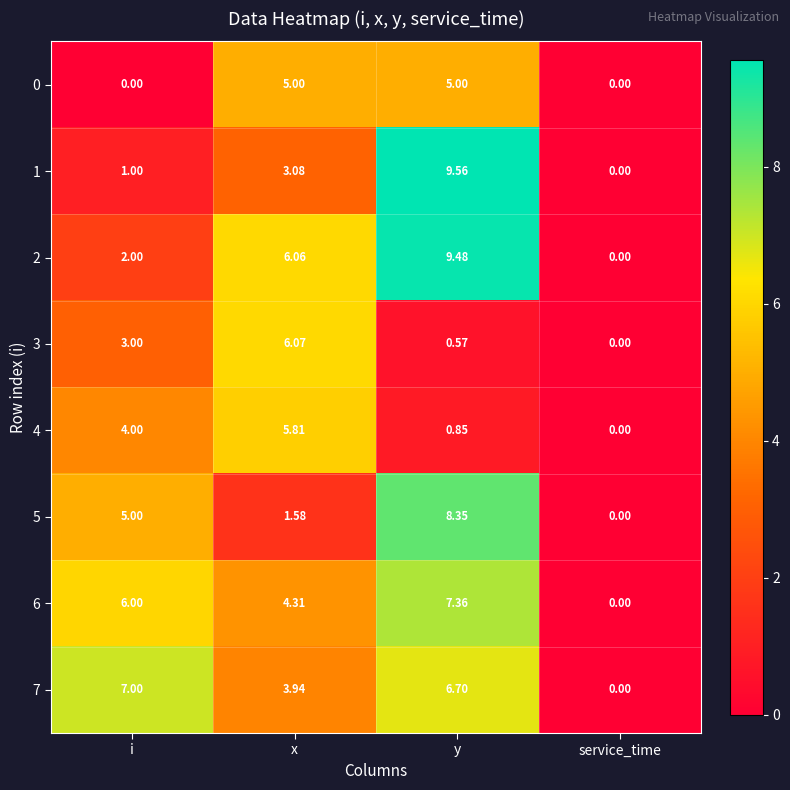

Rank the categories by 6 value from highest to lowest.

y, i, x, service_time